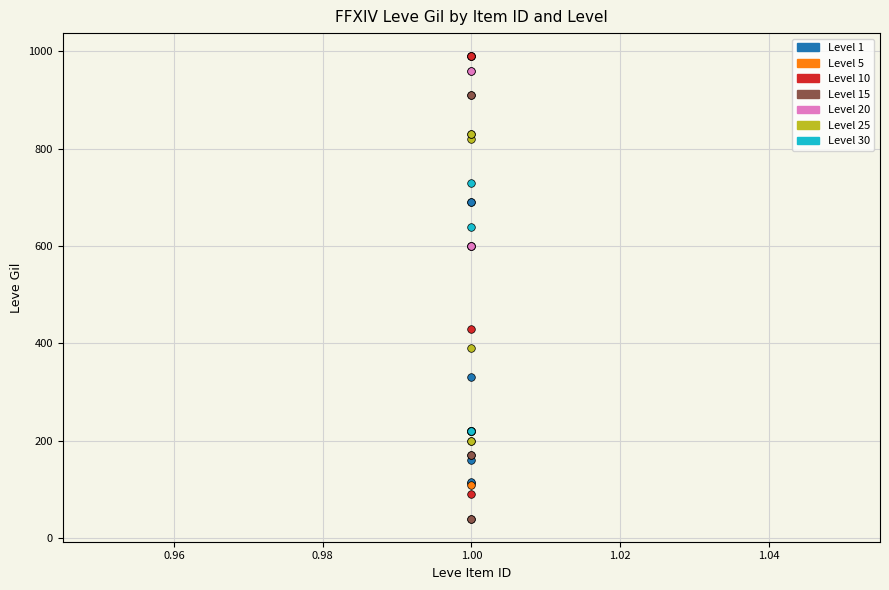

Which series contains the highest Y value?

Level 10